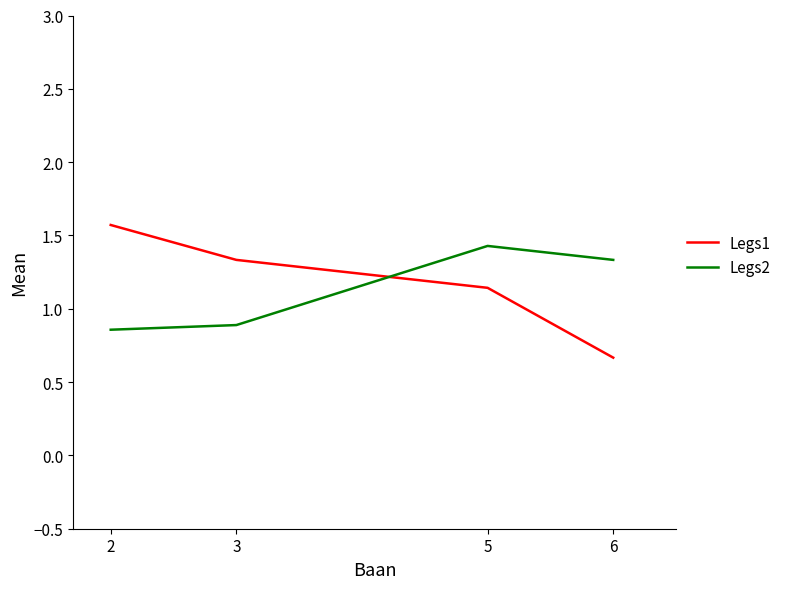

List the series in order of their peak value, highest first.

Legs1, Legs2